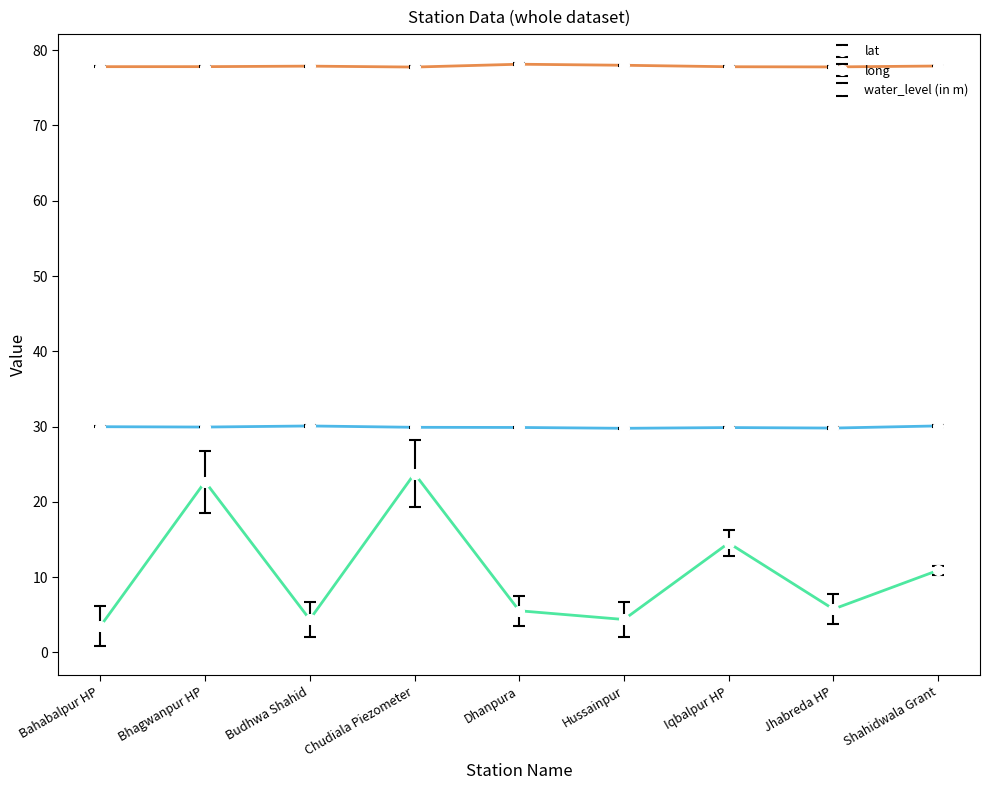

What is the smallest value displayed?

3.5